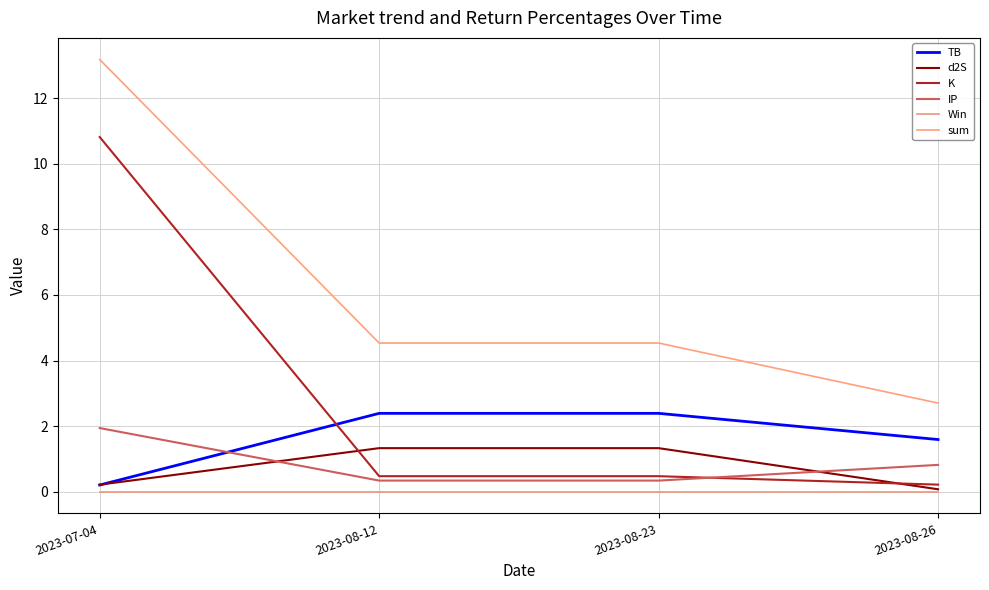

What is the greatest value displayed?

13.2